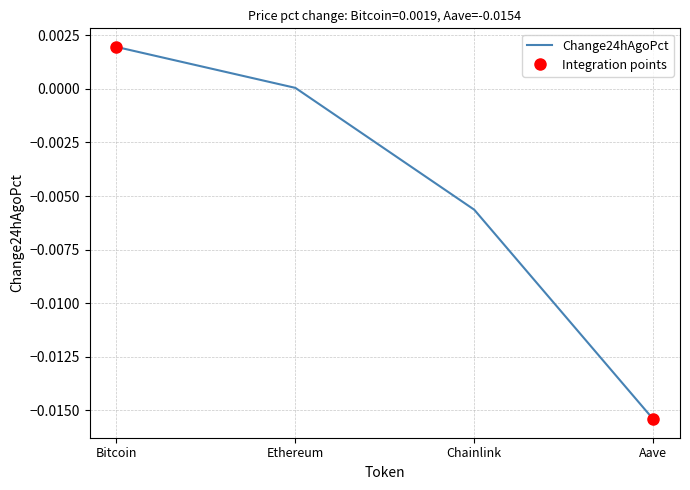

Which has a higher value, Chainlink or Bitcoin?

Bitcoin